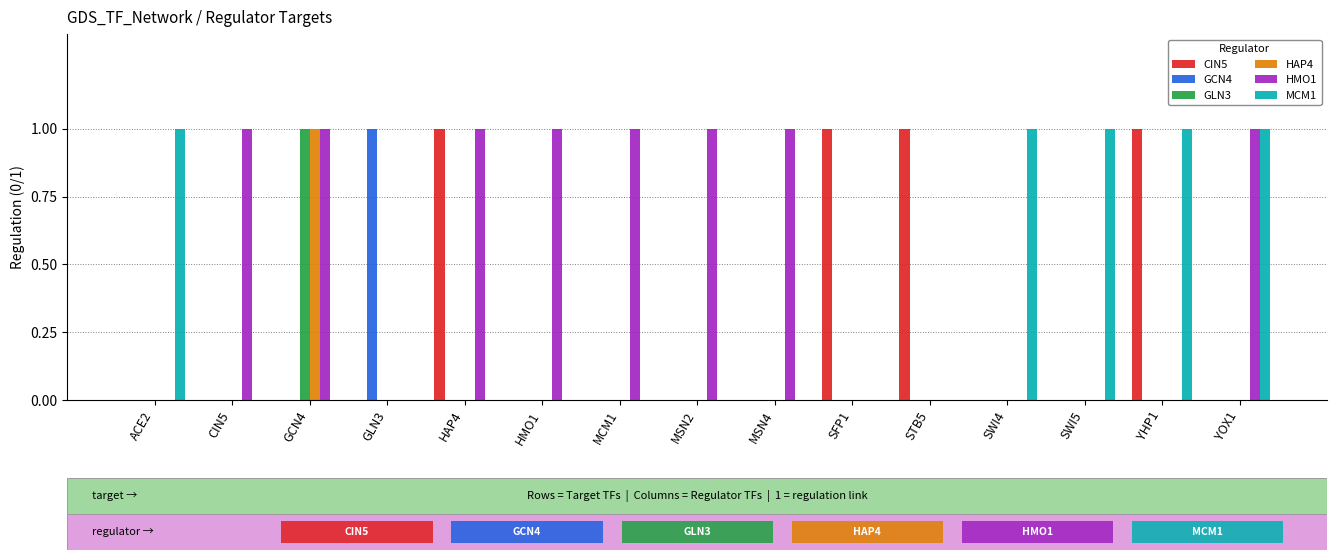

Are the bars grouped side by side (vs. stacked)?

Yes